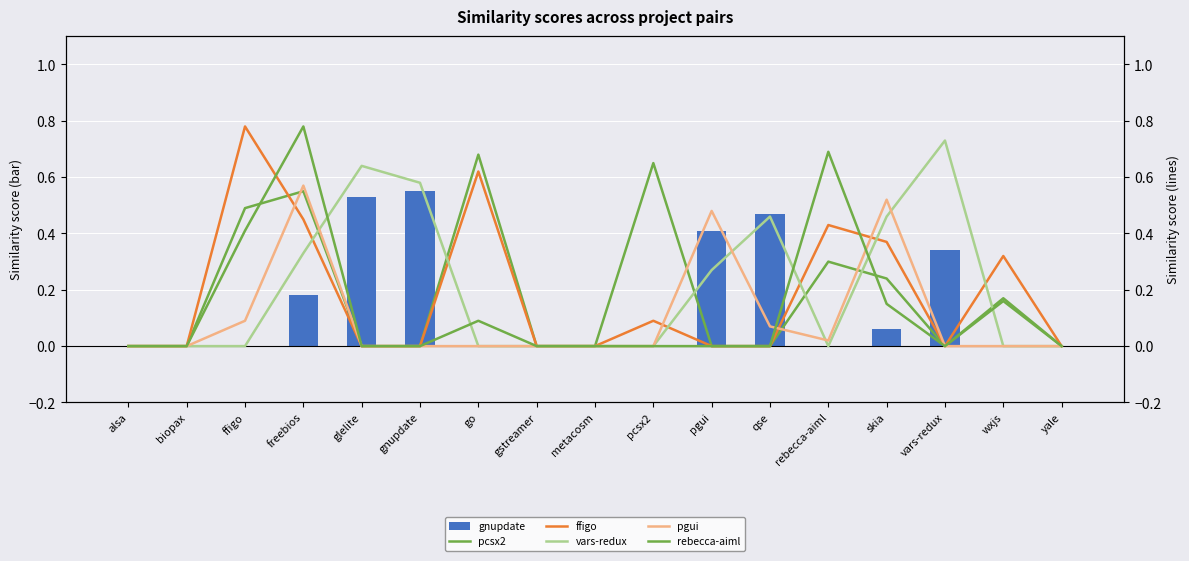

What is the difference between the second highest and minimum values in the pcsx2.csv series?

0.7